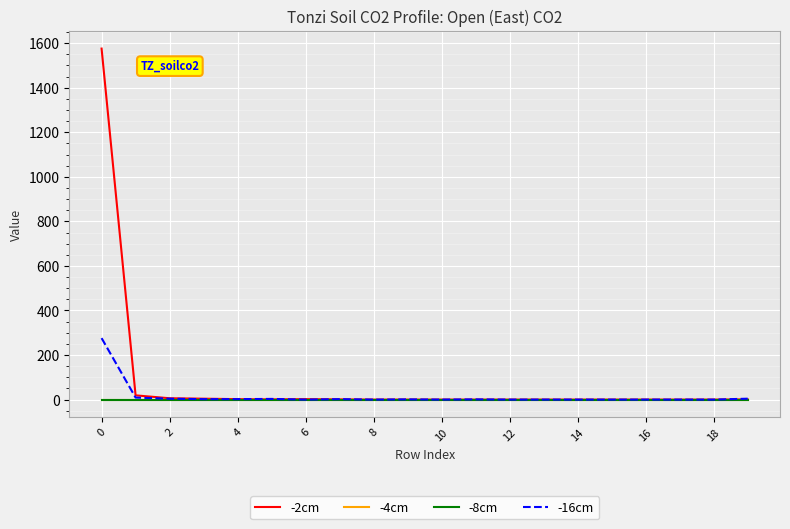

Reading left to right, what are all the values shown in this chart?

-2cm: 1576	19	6	4	2	1	2	1	0	0	0	0	0	0	0	0	0	0	0	1
-4cm: 0	0	0	0	0	0	0	0	0	0	0	0	0	0	0	0	0	0	0	0
-8cm: 0	0	0	0	0	0	0	0	0	0	0	0	0	0	0	0	0	0	0	0
-16cm: 276	9	4	2	2	3	0	2	0	1	0	1	0	0	0	0	0	0	0	4